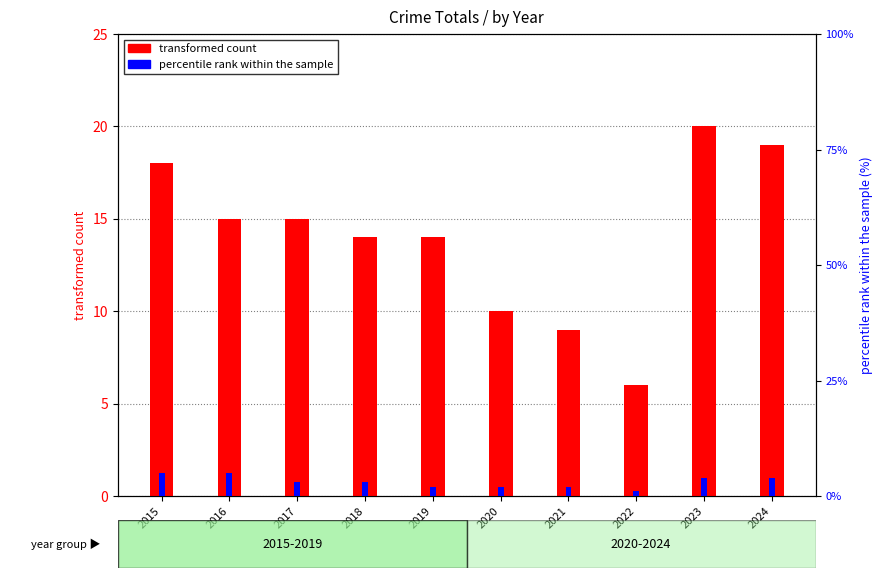

What is the average value of the transformed count series?

14